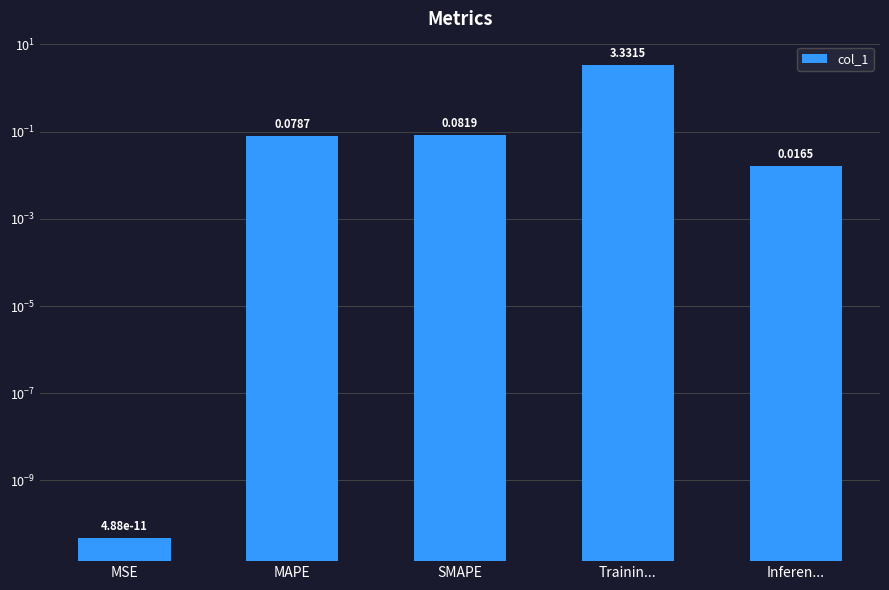

What is the value of the 3rd bar from the left?

0.1